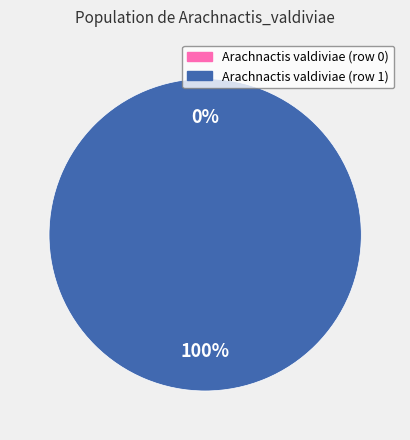

Does Arachnactis valdiviae (row 0) account for over 50% of the chart?

No